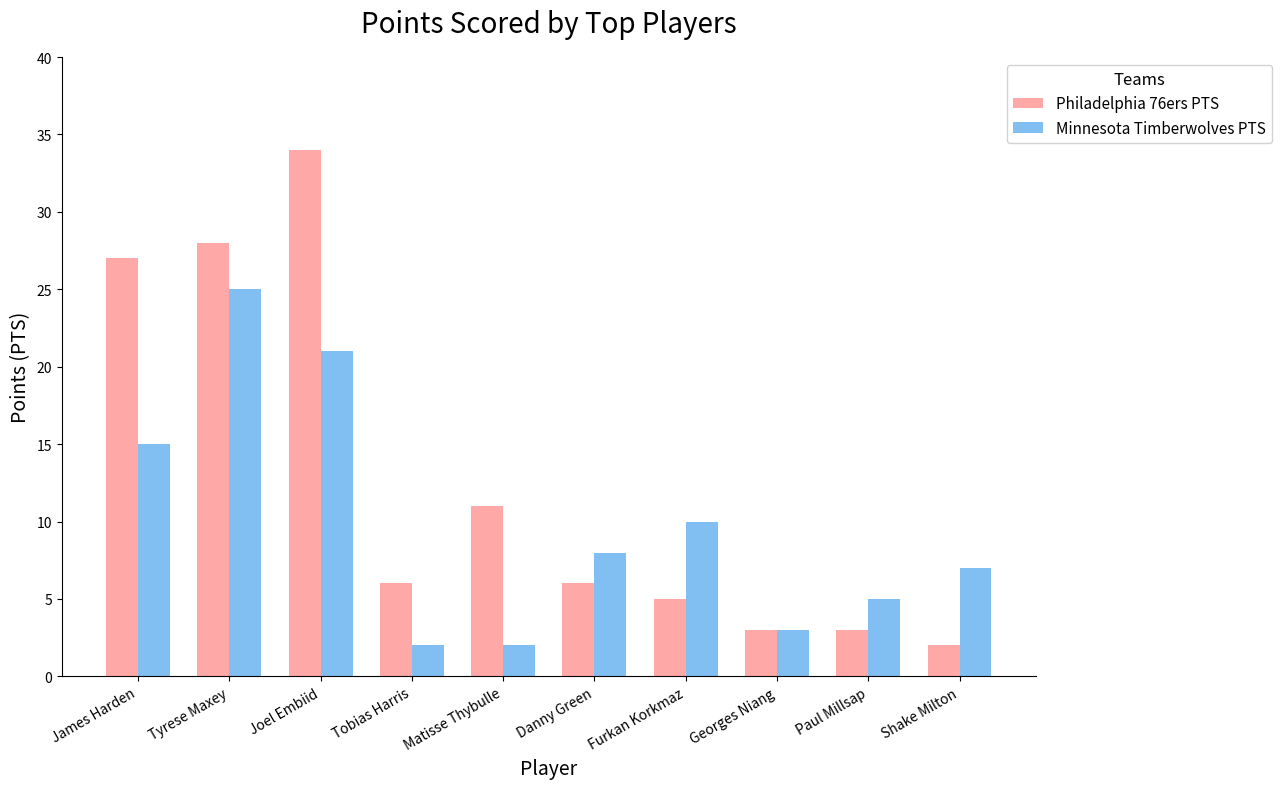

The value of Philadelphia 76ers PTS at Furkan Korkmaz is 8. True or false?

False